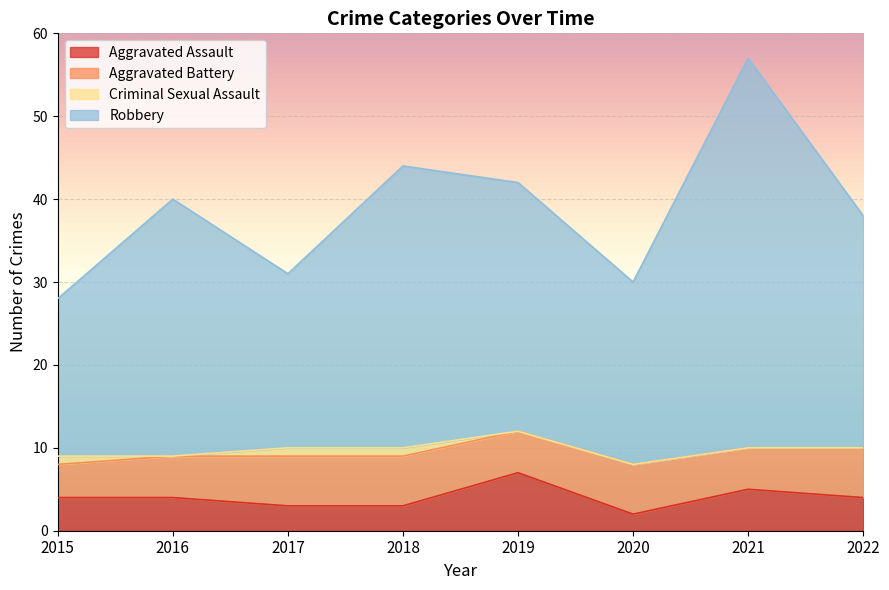

True or false: Aggravated Assault has a value of 5 at 2018.

False